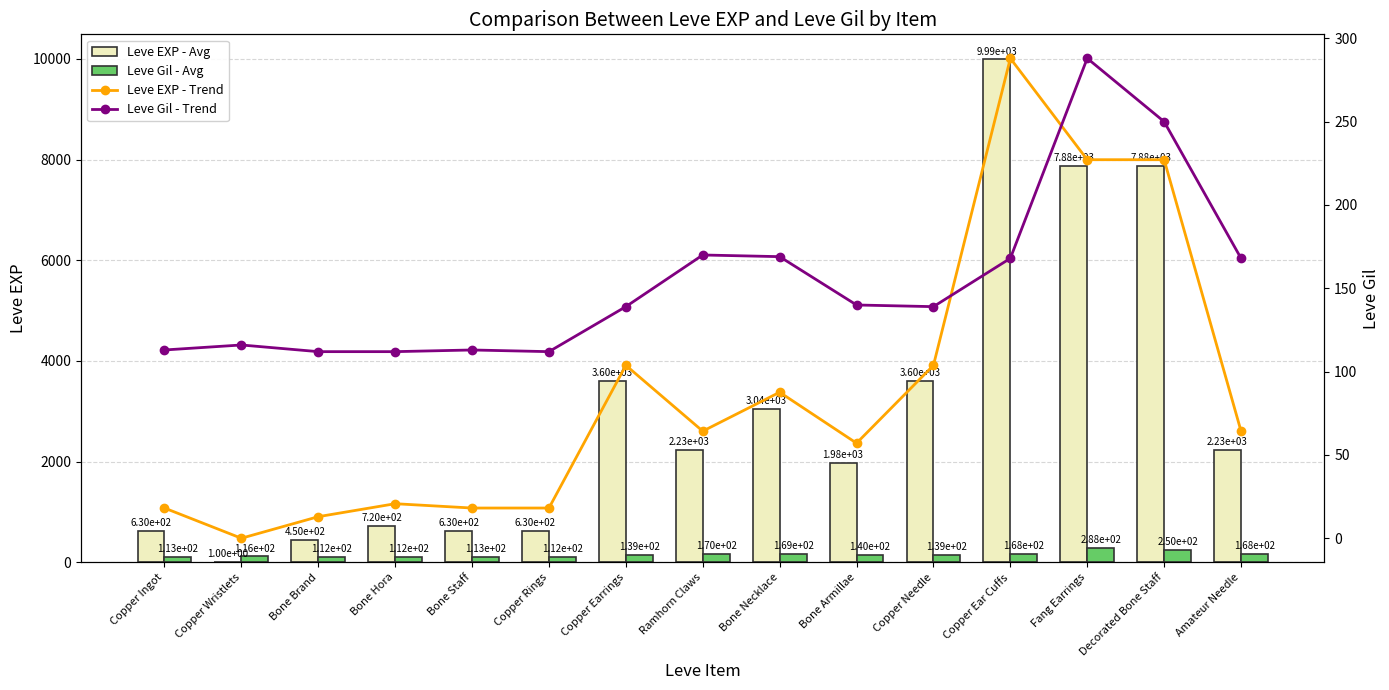

Which category has the lowest value across all series?

Copper Wristlets